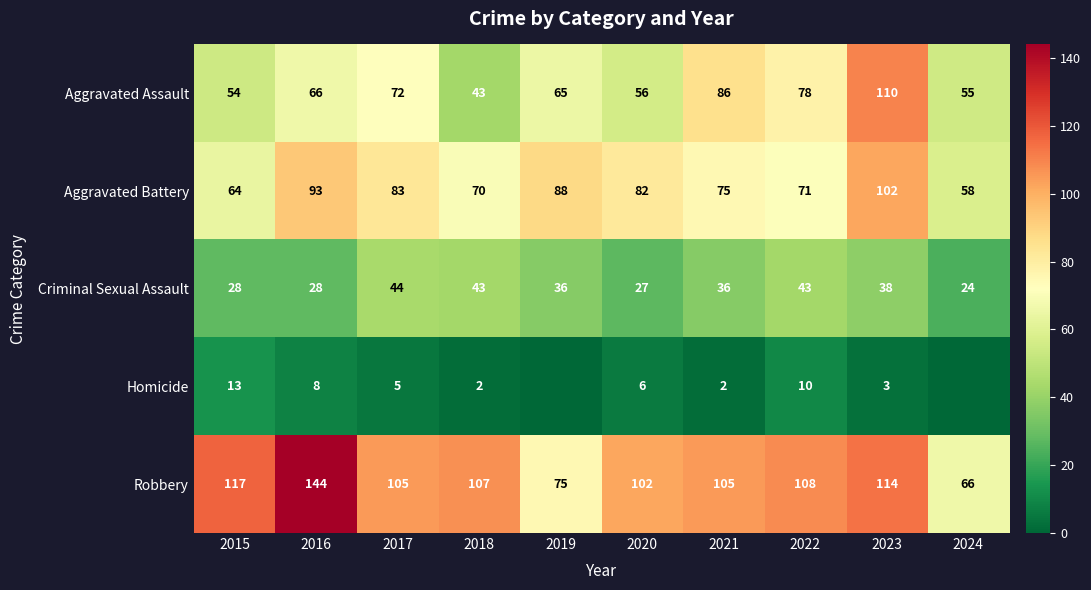

What is the sum of all Criminal Sexual Assault values?

347